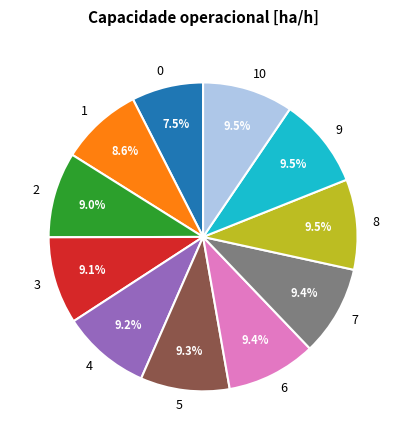

Is 4 the majority of the pie?

No